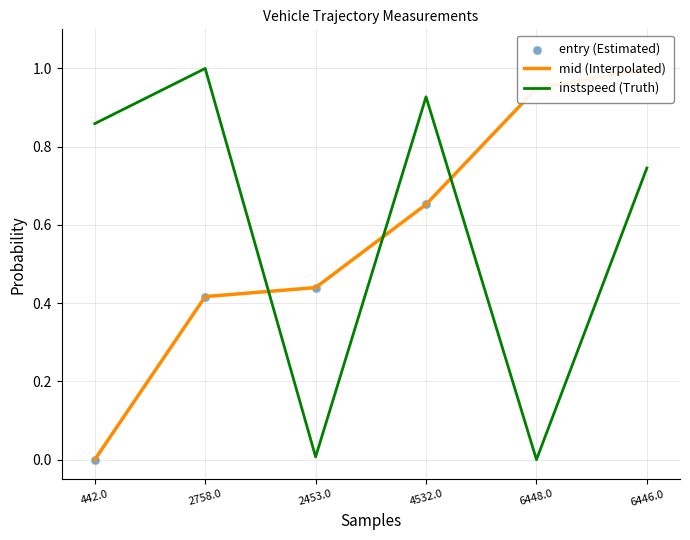

Which series contains the lowest Y value?

mid (Interpolated)